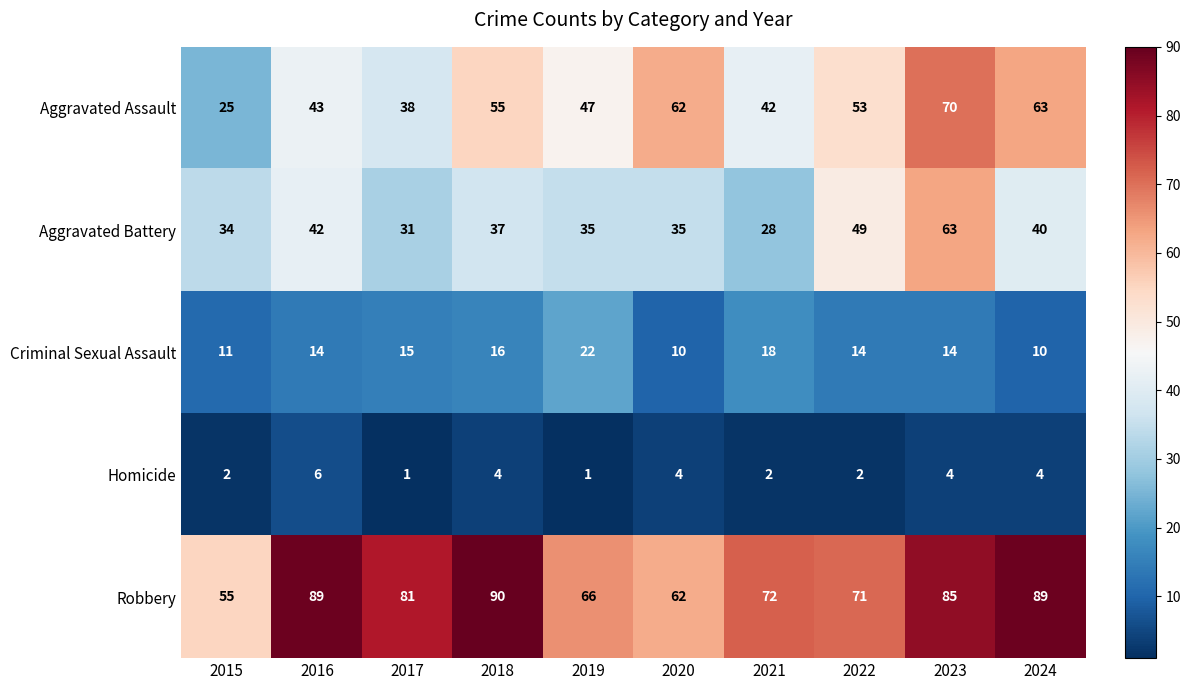

The value of Criminal Sexual Assault at 2016 is 23. True or false?

False